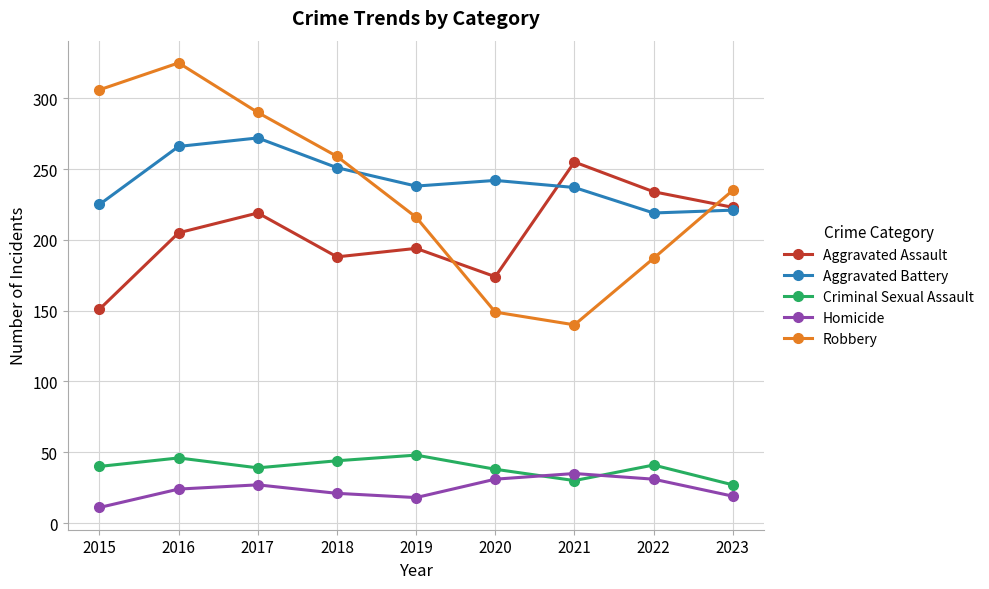

What is the total value across all series at 2018?

763